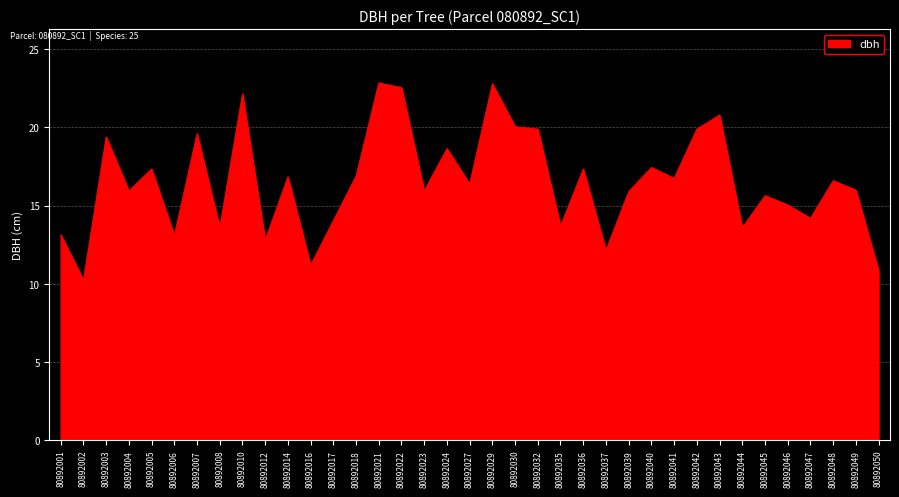

The chart shows a value of 19.6 at 80892007. True or false?

True